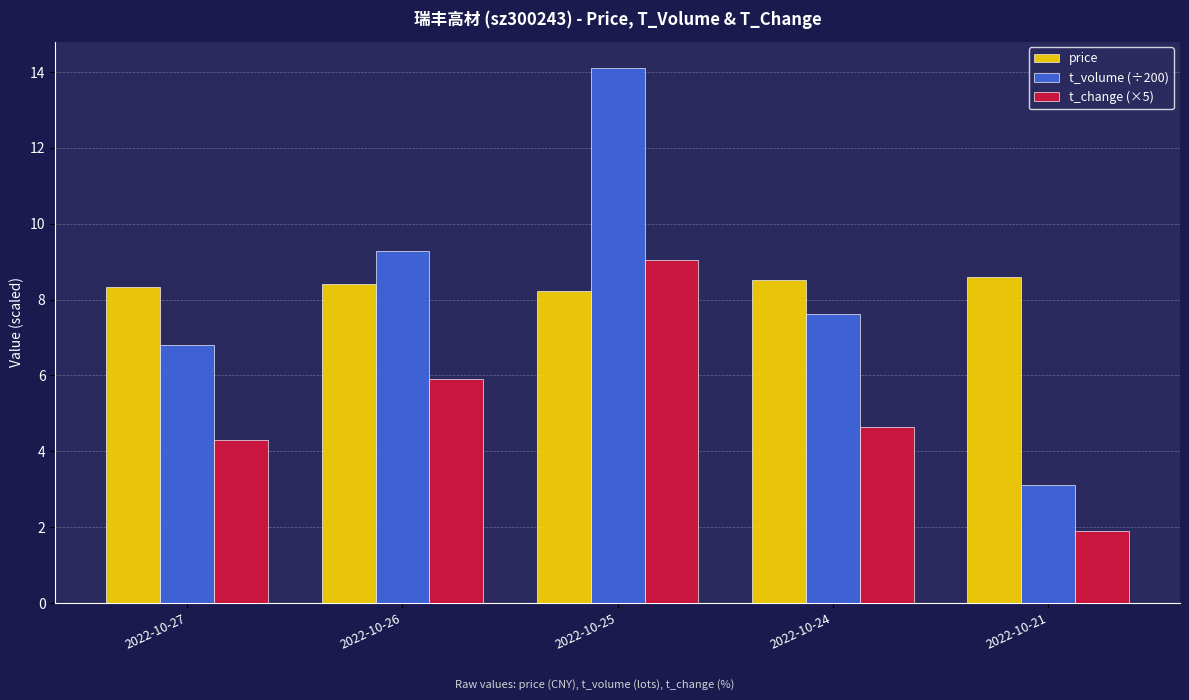

What is the average value of the price series?

8.4